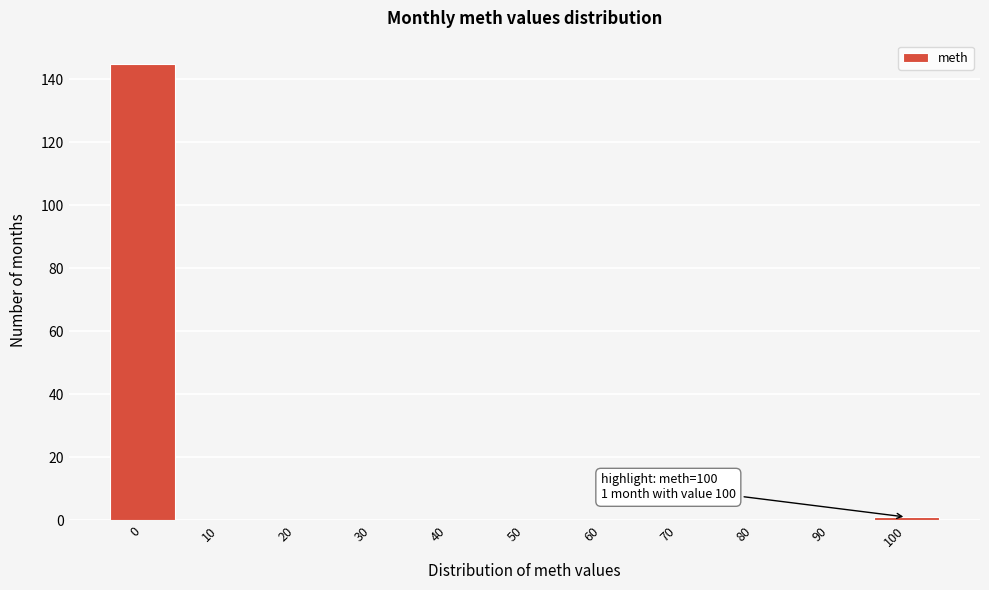

Over which range of the x-axis is the bar tallest?

-5 to 5